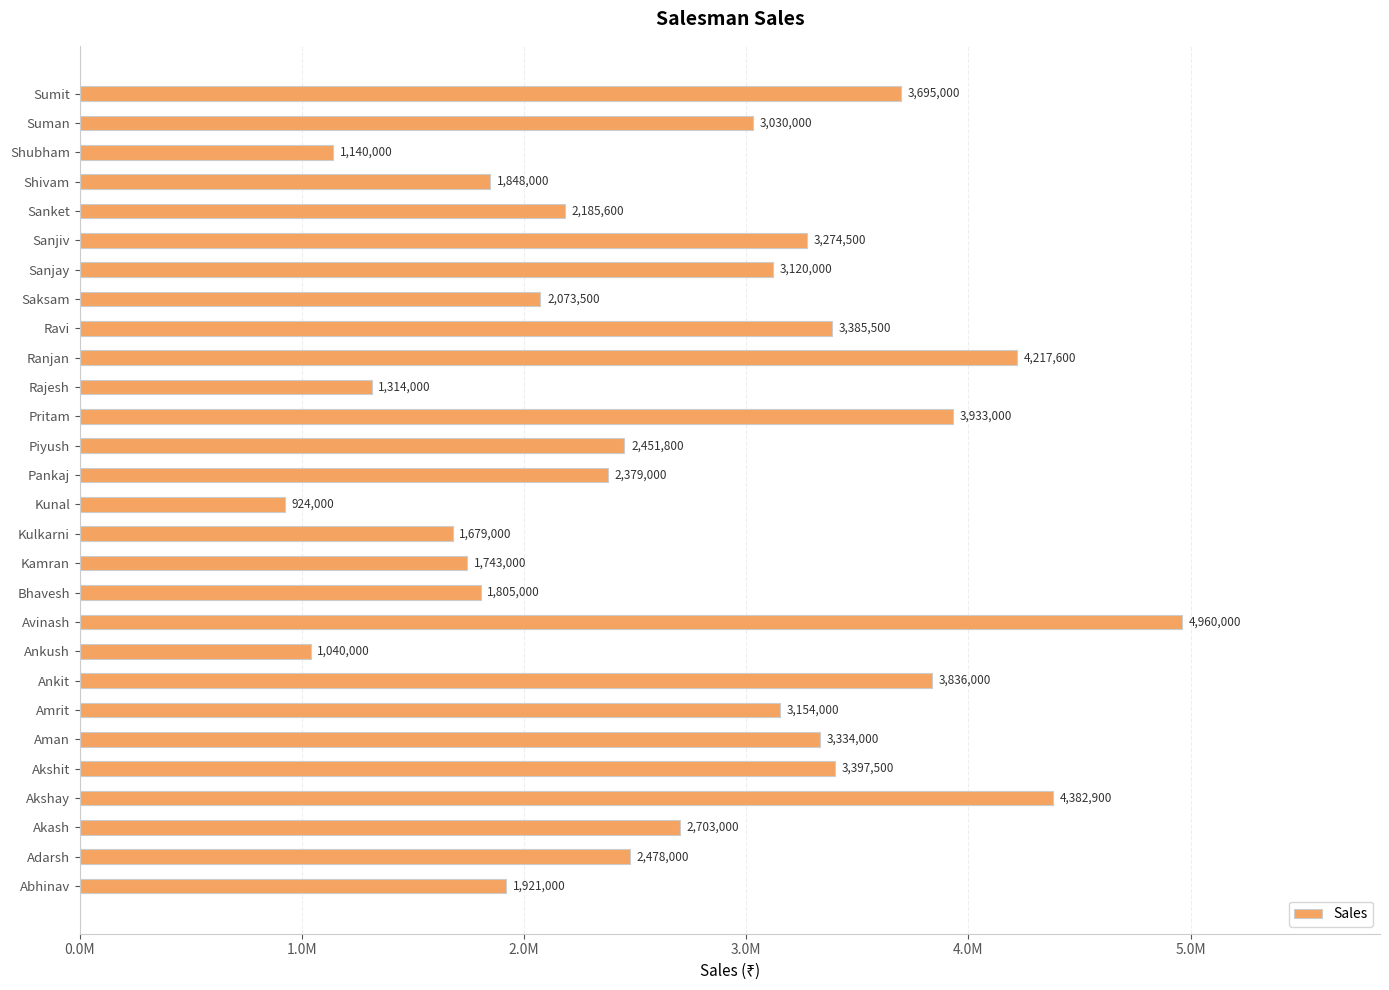

Does the chart contain any negative values?

No